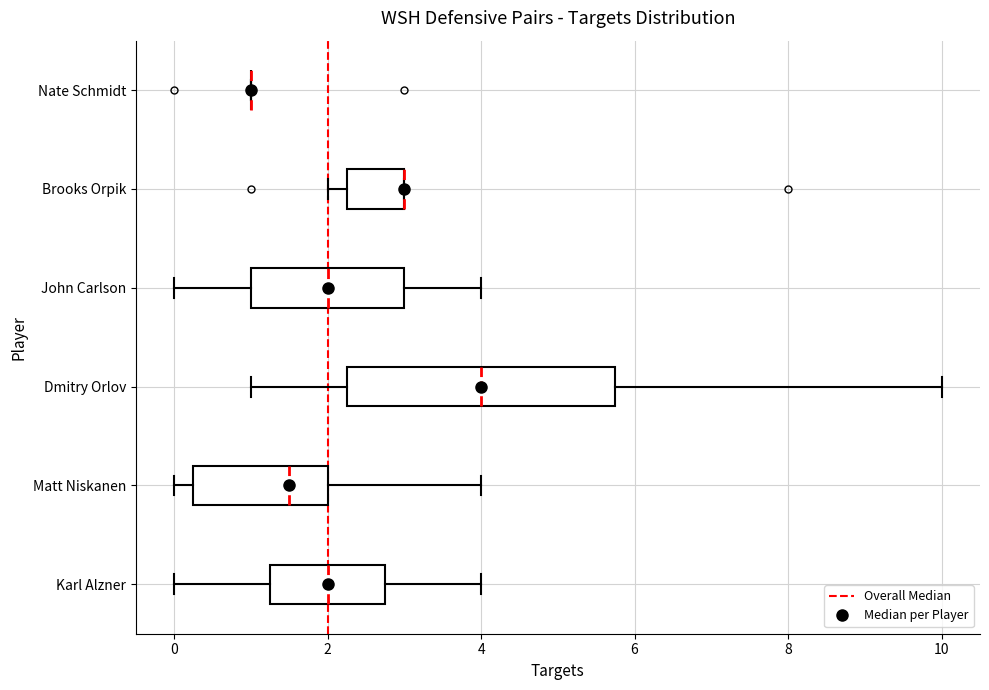

Reading bottom to top, read every box against the x-axis: the position of its median line, the range the box covers, and the ends of its whiskers. The values are not printed on the chart, so give them approximately, as read against the axis.

Karl Alzner: median 2.0, box 1.2 to 2.8, whiskers 0.0 to 4.0
Matt Niskanen: median 1.6, box 0.2 to 2.0, whiskers 0.0 to 4.0
Dmitry Orlov: median 4.0, box 2.2 to 5.8, whiskers 1.0 to 10.0
John Carlson: median 2.0, box 1.0 to 3.0, whiskers 0.0 to 4.0
Brooks Orpik: median 3.0 (drawn on the box's right edge), box 2.2 to 3.0, whiskers 2.0 to 3.0
Nate Schmidt: box collapsed to a line at 1.0, whiskers 1.0 to 1.0